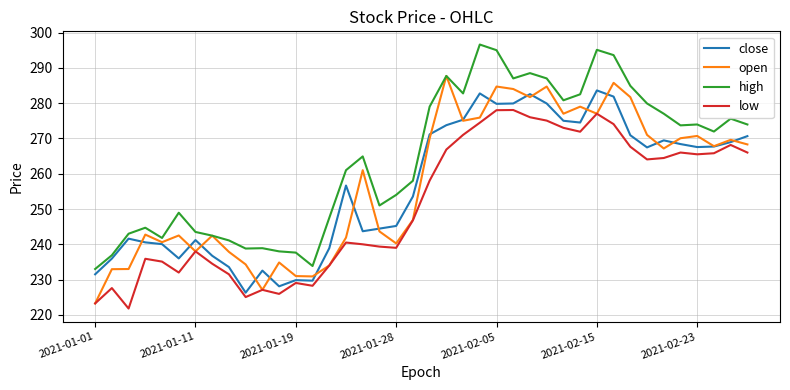

What is the highest value of the low series?

278.1